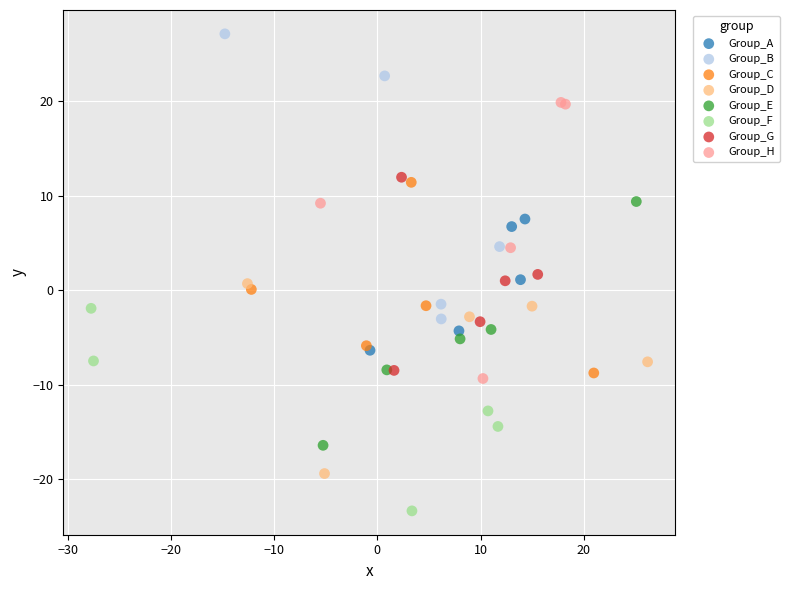

Which series reaches the maximum Y coordinate?

Group_B